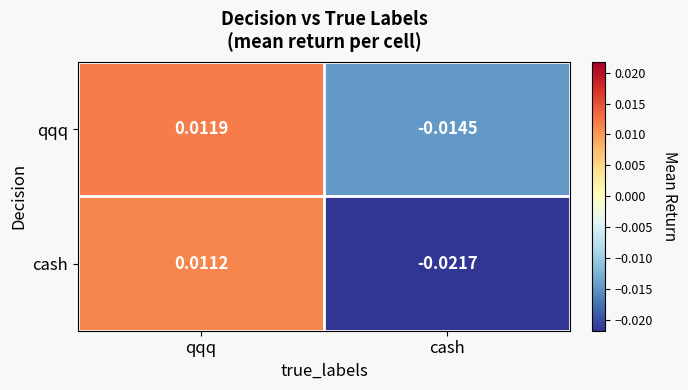

Where is cash nearest to the value 0?

qqq